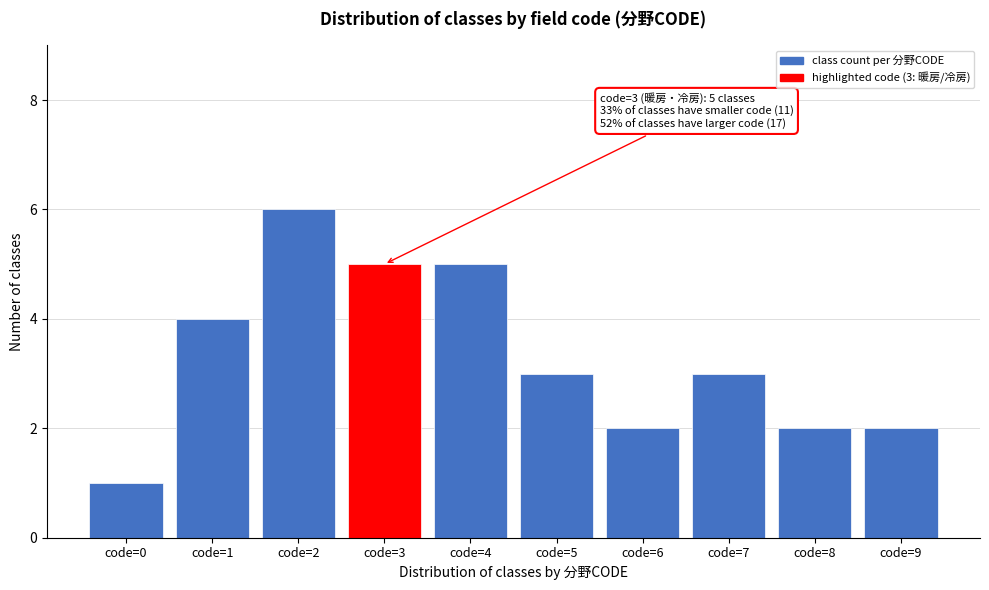

Which range on the x-axis has the tallest bar?

1.5 to 2.5